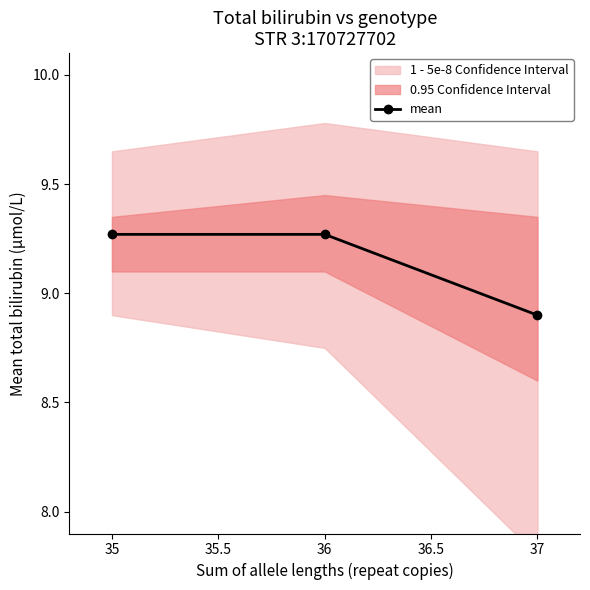

What position from the left is 35?

1